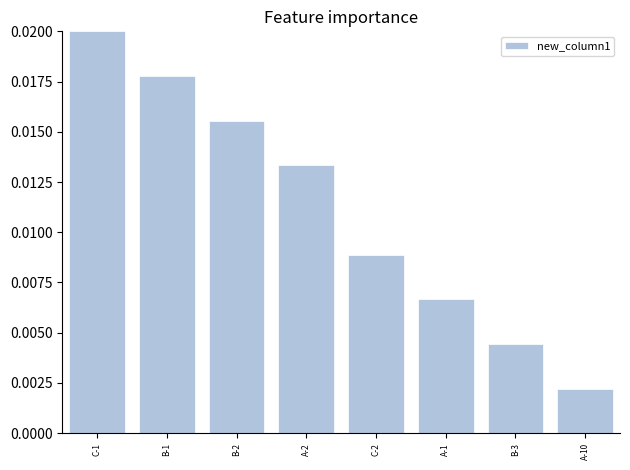

How many values are between 0 and 1?

8